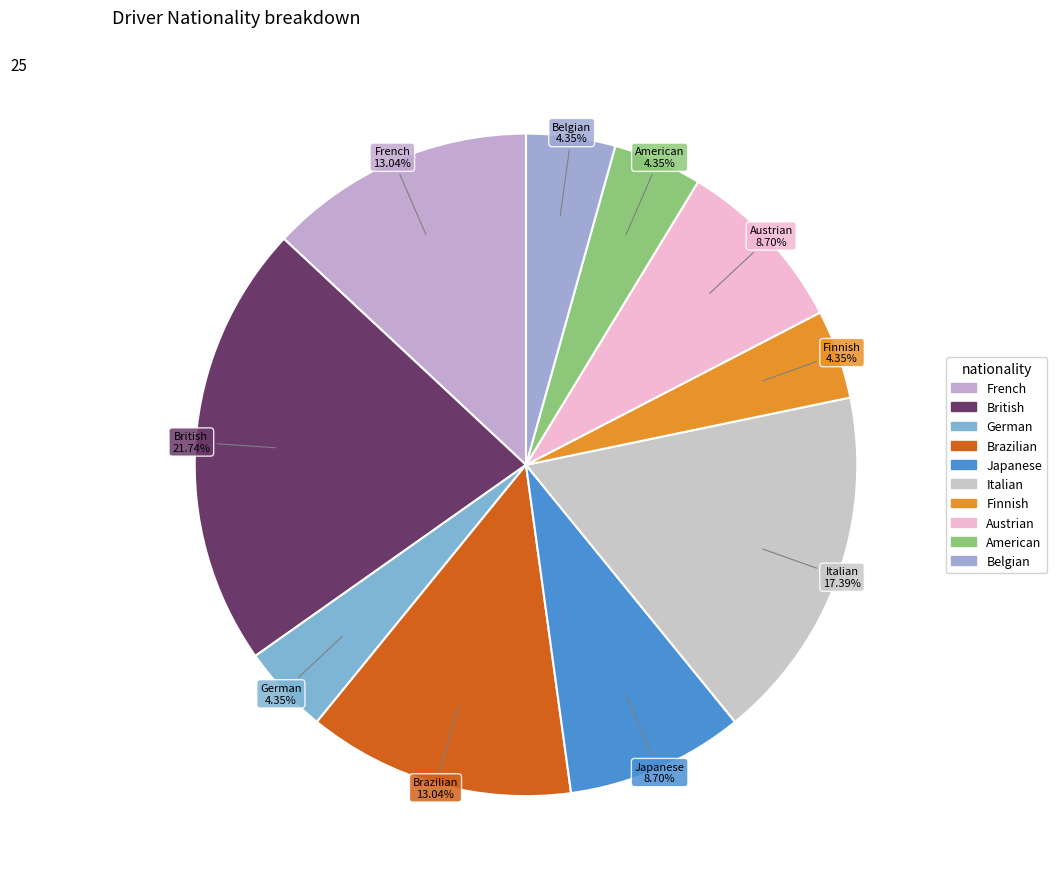

How many segments does this pie chart have?

10